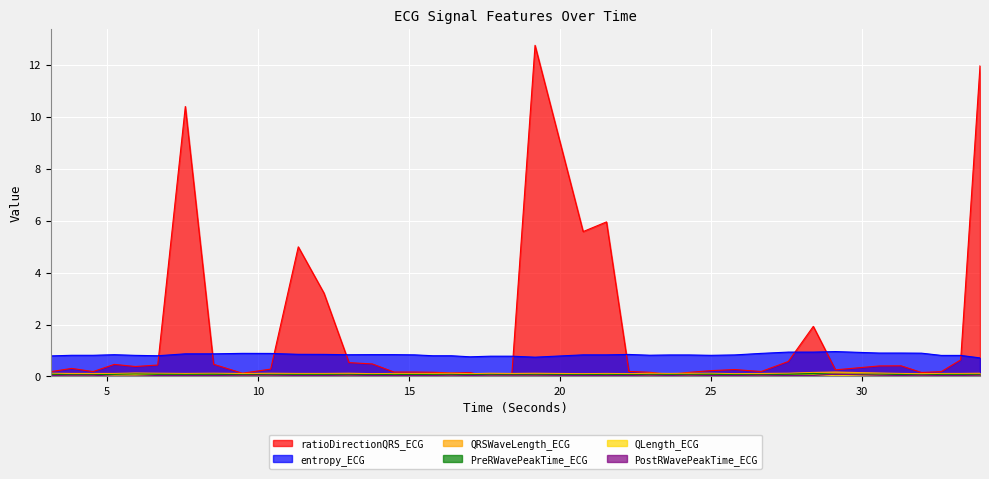

Which series has the largest total across all categories?

ratioDirectionQRS_ECG